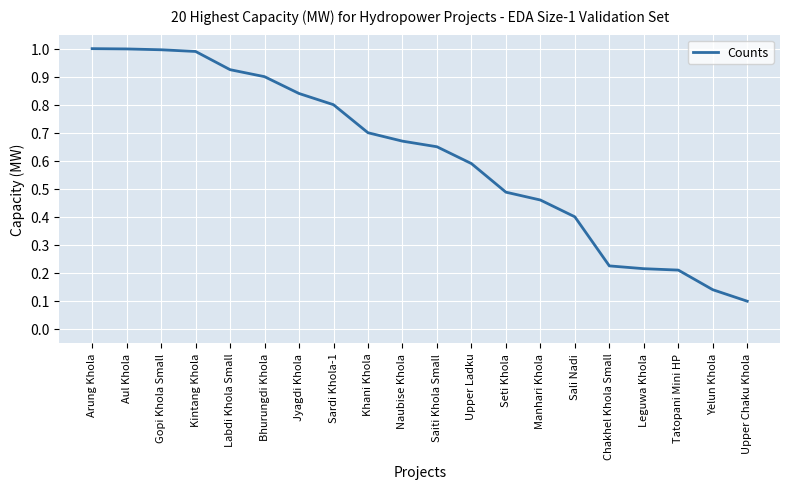

At which category does the chart reach its minimum across all series?

Upper Chaku Khola